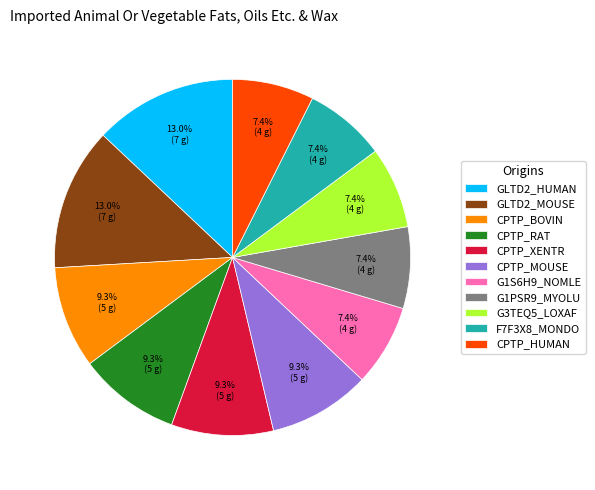

Is it true that G3TEQ5_LOXAF is 7% of the pie?

True